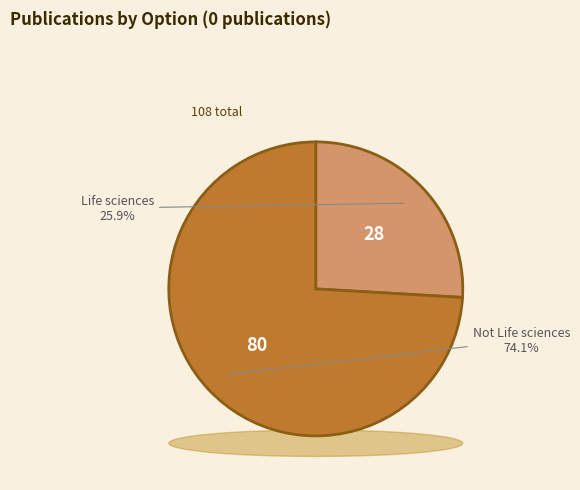

To the nearest percent, what is the difference between the Life sciences and Not Life sciences slice percentages?

48%